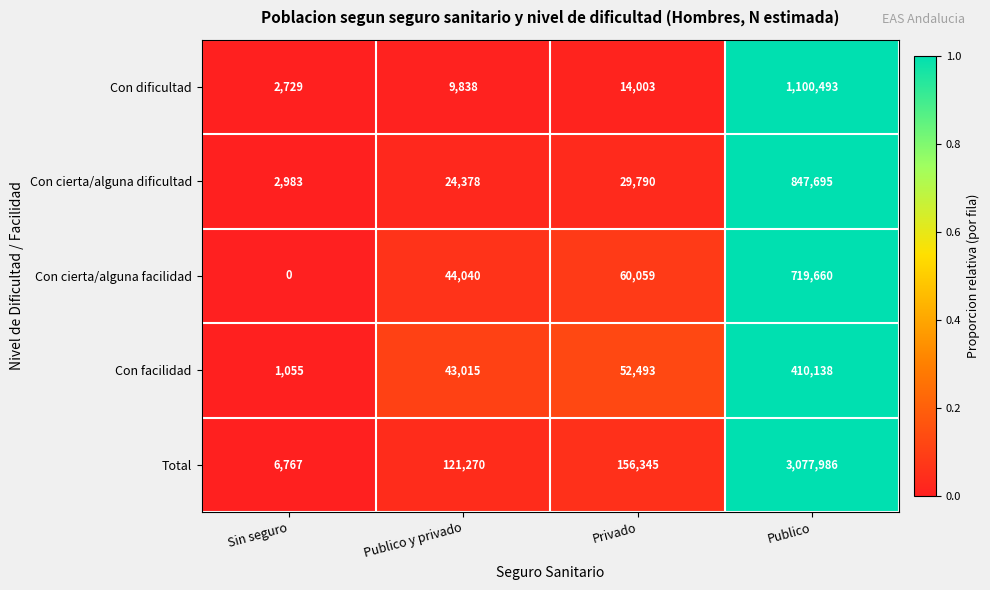

At which category is the sum across all series the highest?

Publico